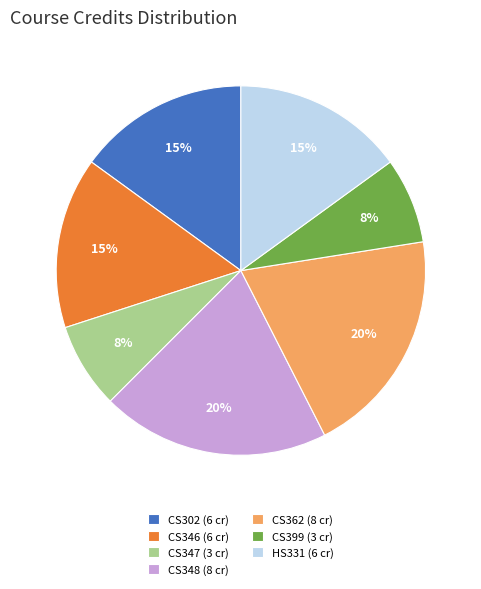

To the nearest percent, what is the average slice percentage?

14%